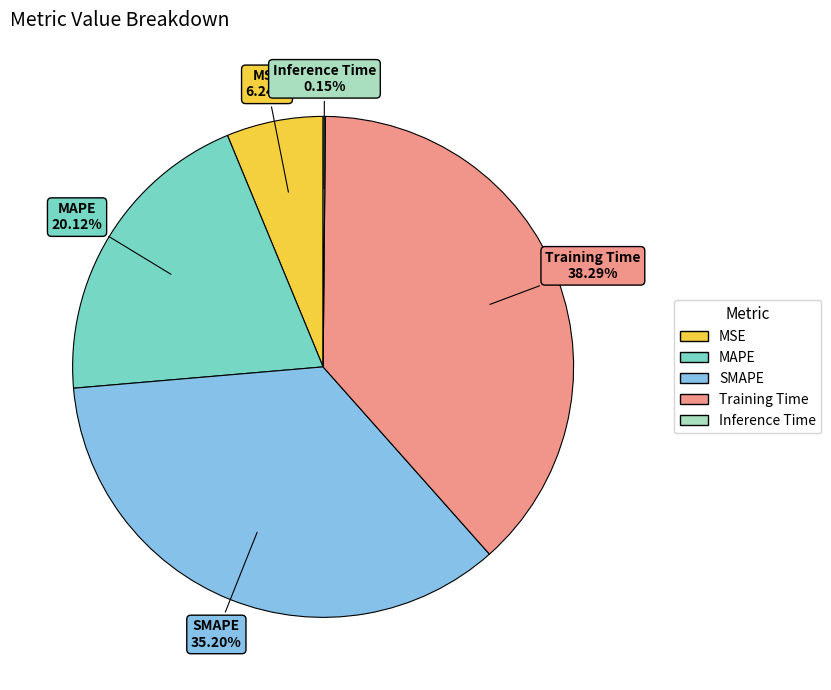

Combined, do Training Time and MAPE account for over 50%?

Yes